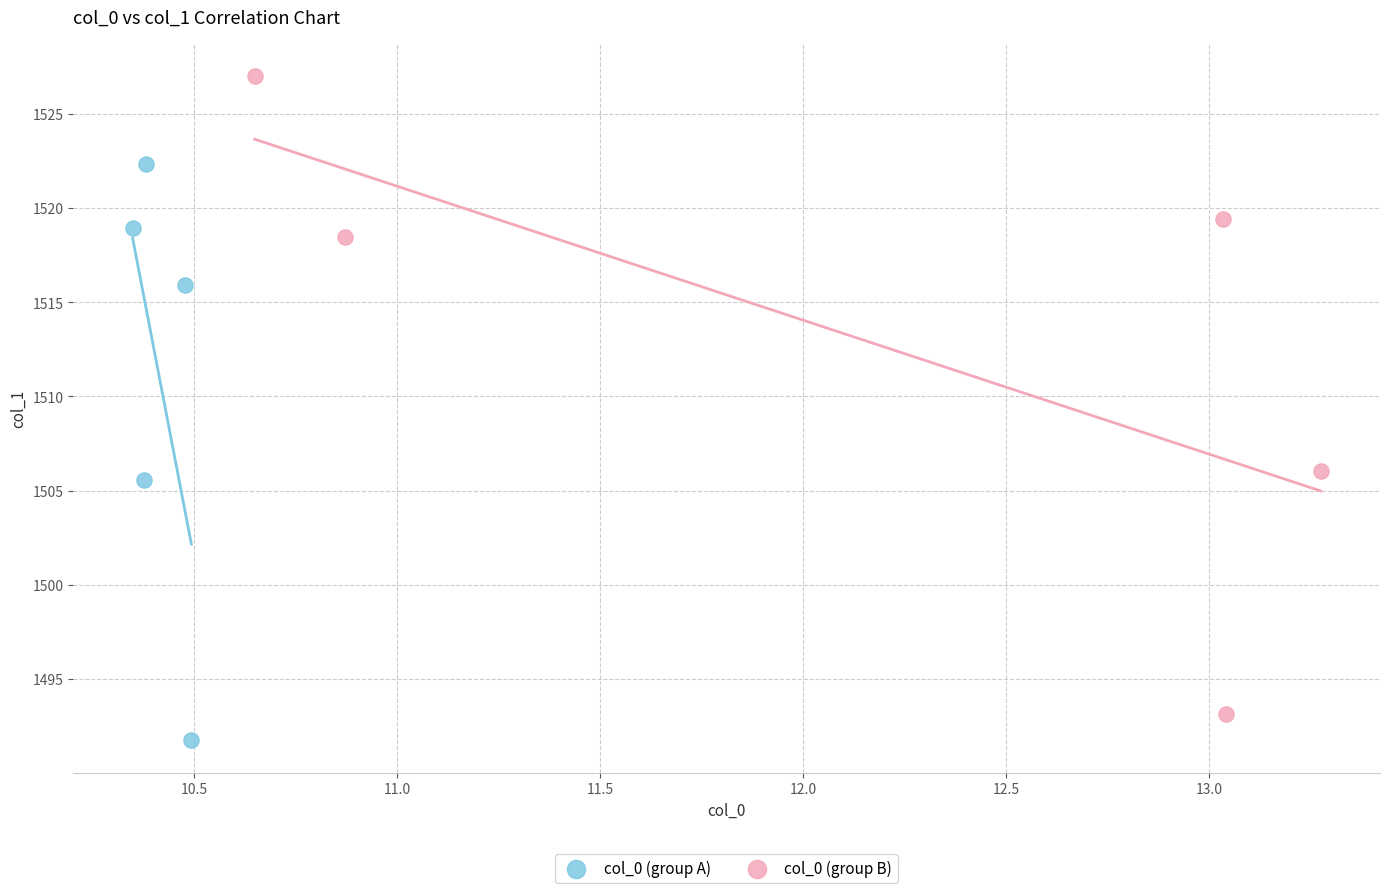

What are all the series names shown in the legend?

col_0 (group A), col_0 (group B)